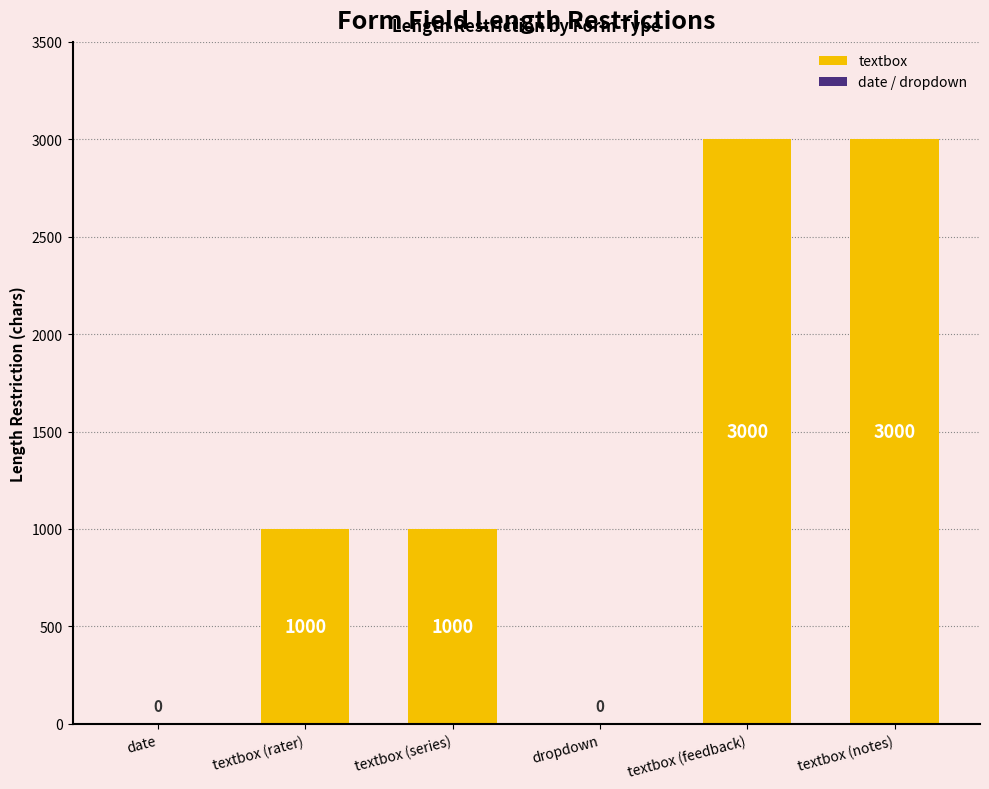

Reading left to right, transcribe all the data shown in this chart.

textbox (rater)=1000	textbox (series)=1000	textbox (feedback)=3000	textbox (notes)=3000